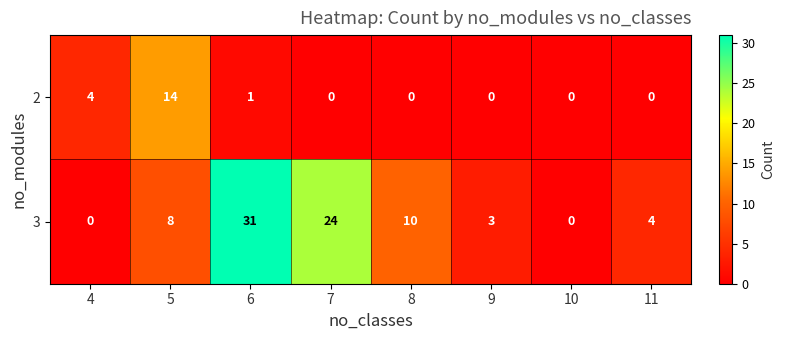

Reading left to right, transcribe all the data shown in this chart.

2: 4	14	1	0	0	0	0	0
3: 0	8	31	24	10	3	0	4